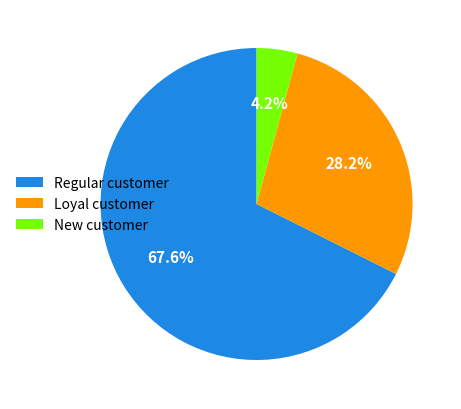

What percentage is NOT represented by Loyal customer?

71.8%